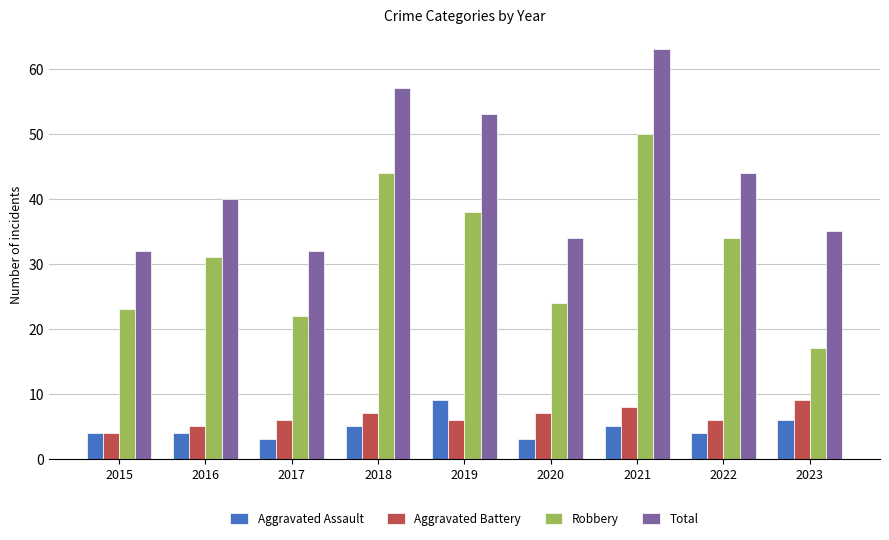

What are all the series names shown in the legend?

Aggravated Assault, Aggravated Battery, Robbery, Total